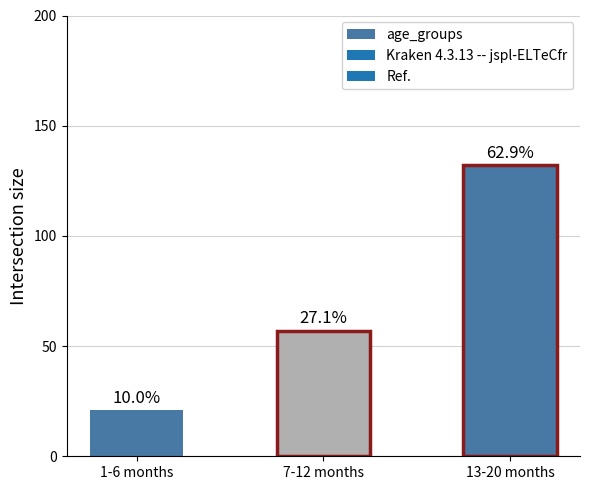

Where is the data nearest to the value 76?

7-12 months